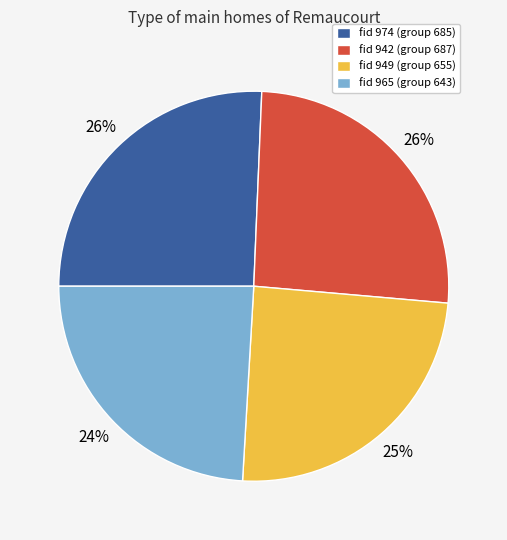

Does any single category account for the majority?

No